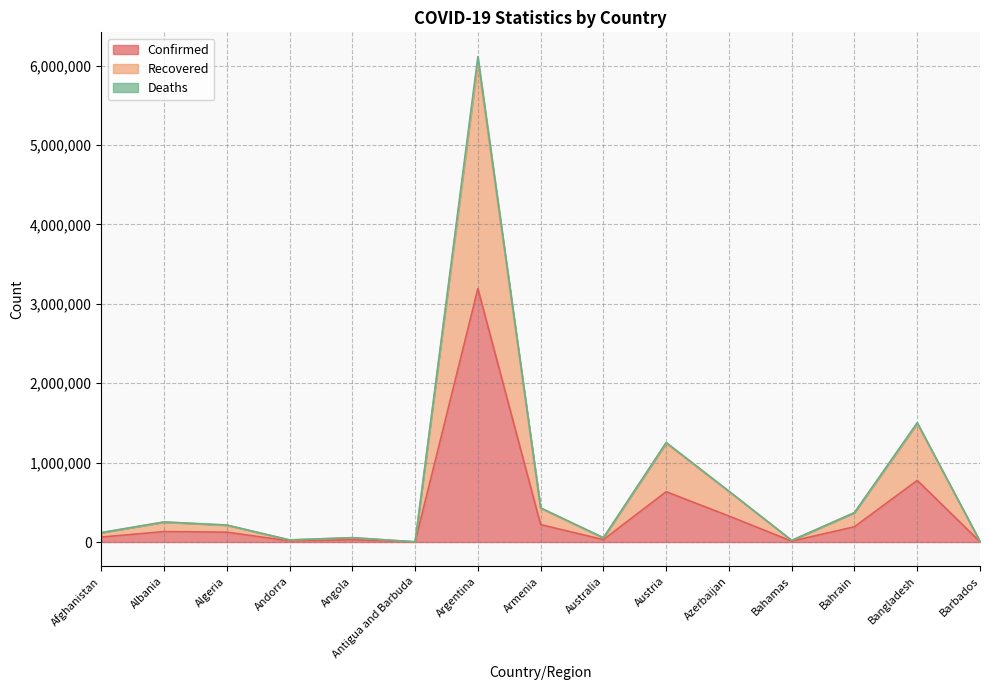

True or false: Deaths and Recovered cross at least once.

False